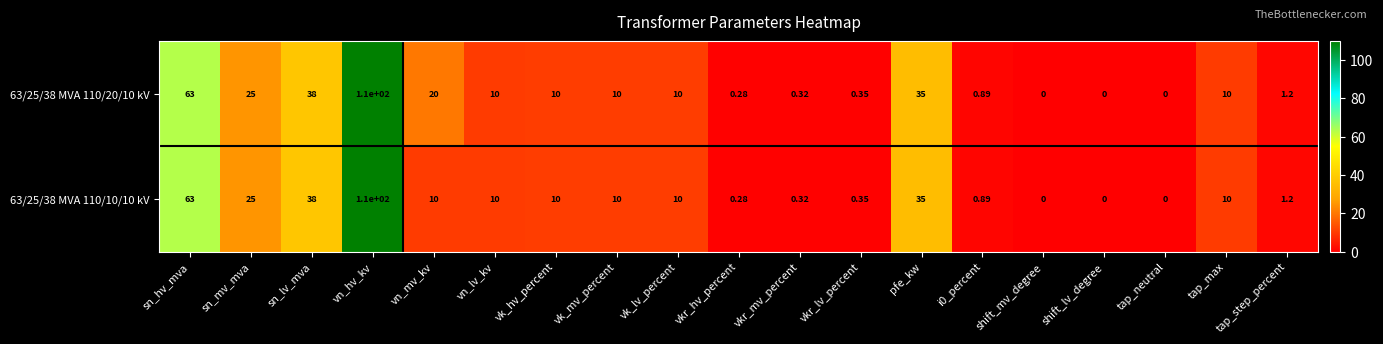

Which category has the highest value in the 63/25/38 MVA 110/20/10 kV series?

vn_hv_kv